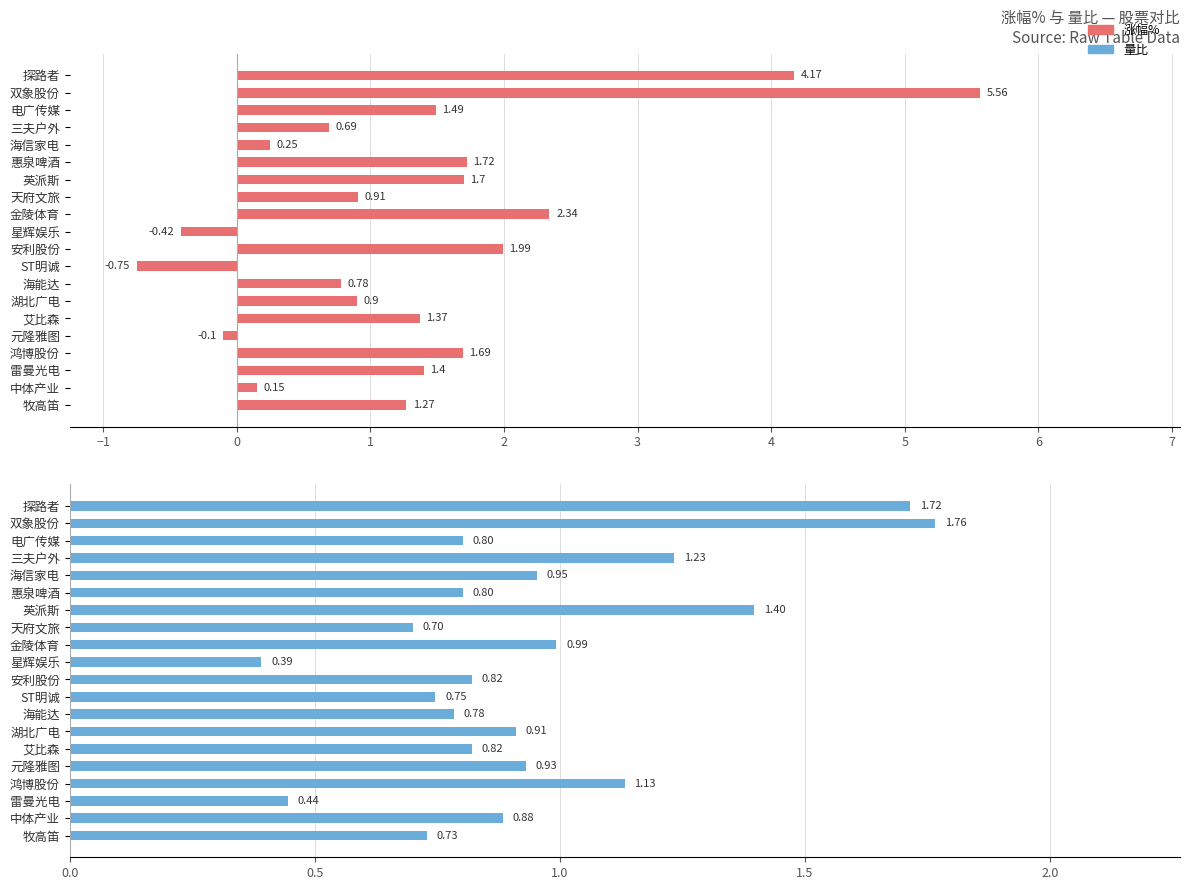

What is the label of the 17th bar from the right?

三夫户外